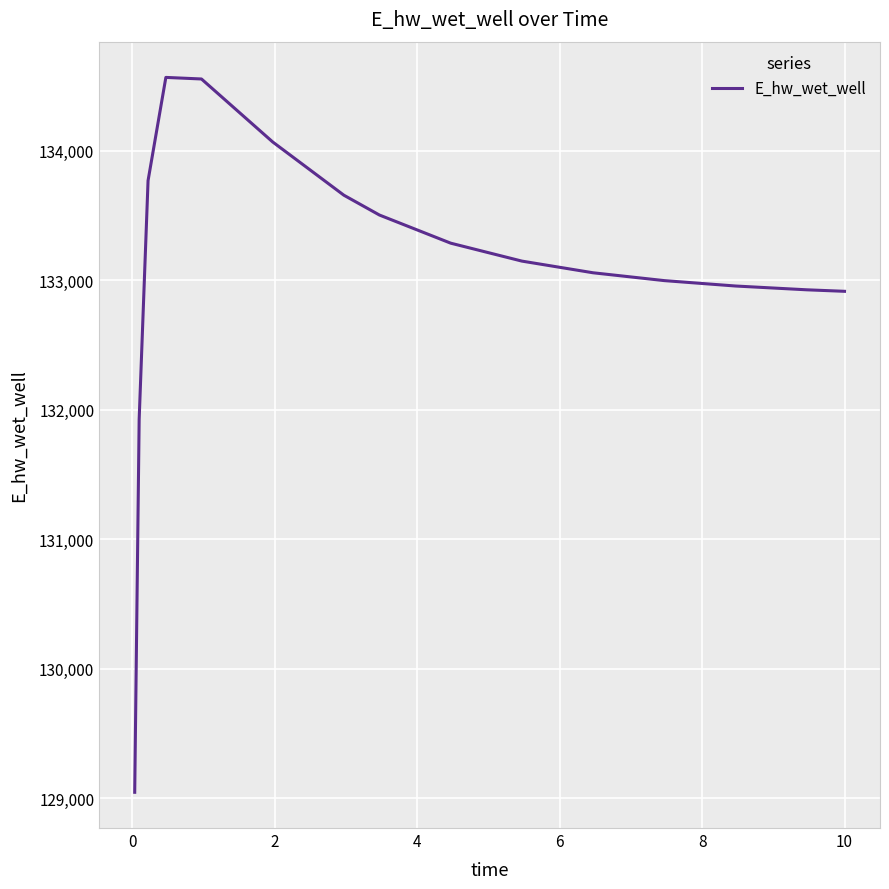

How many lines are shown in the chart?

1